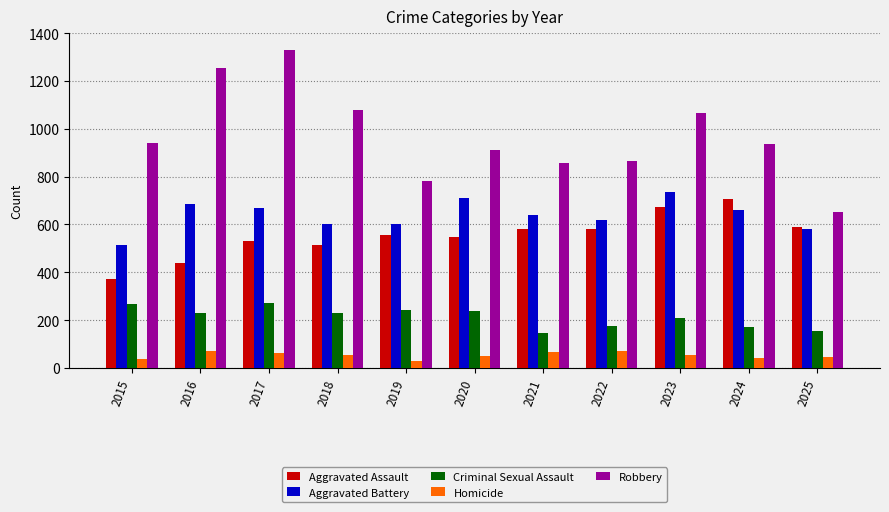

Is it true that Robbery equals 1253 at 2016?

True